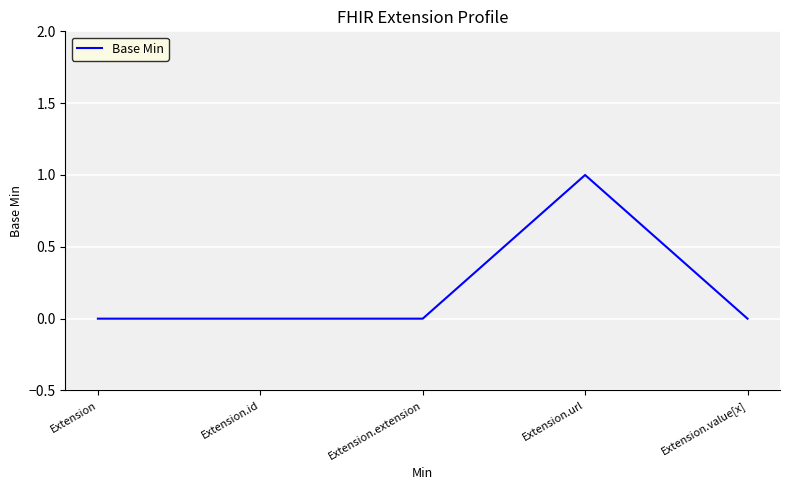

Reading left to right, transcribe all the data shown in this chart.

Extension=0	Extension.id=0	Extension.extension=0	Extension.url=1	Extension.value[x]=0